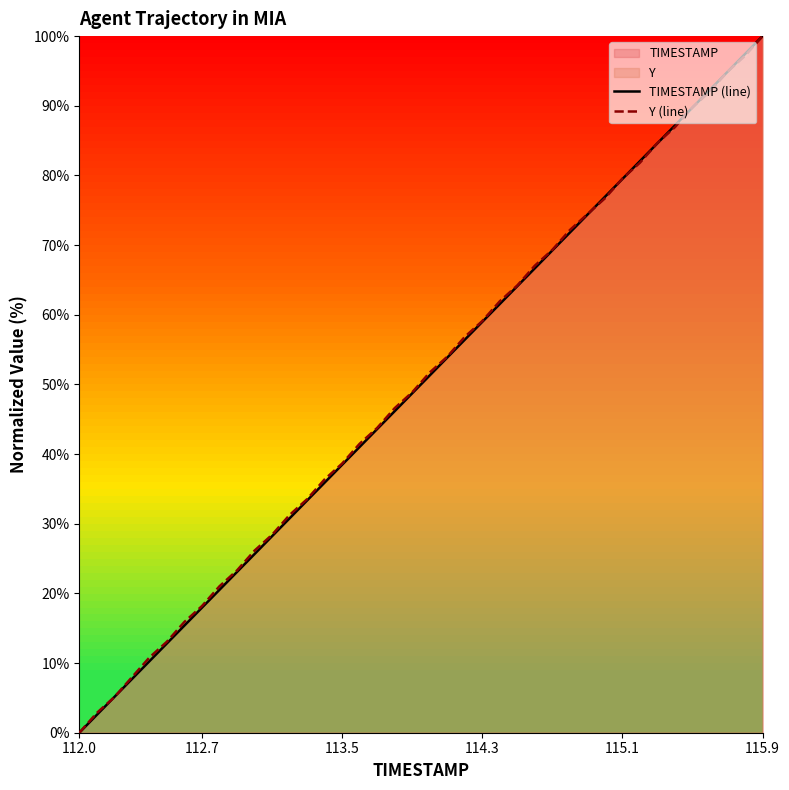

What is the greatest value displayed?

100.0